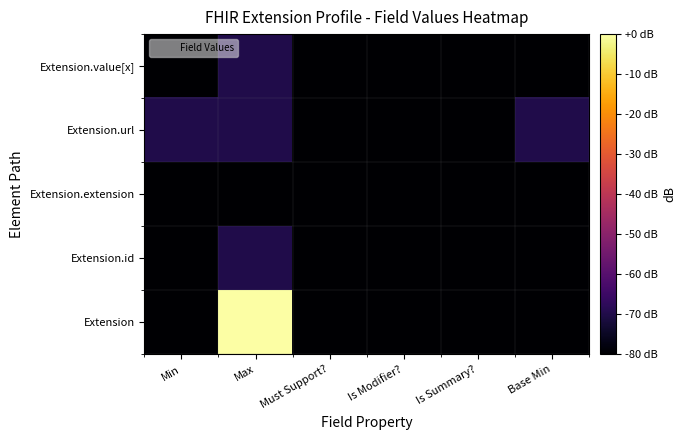

What is the total value across all series at Must Support??

-400